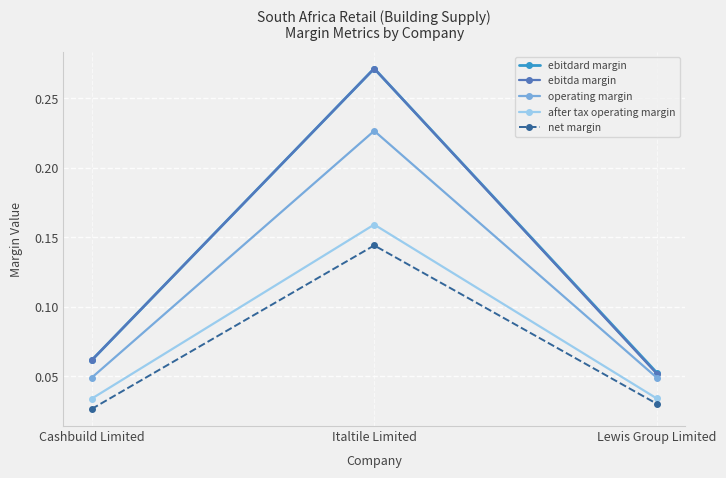

At which label is ebitdard margin closest to 0?

Lewis Group Limited